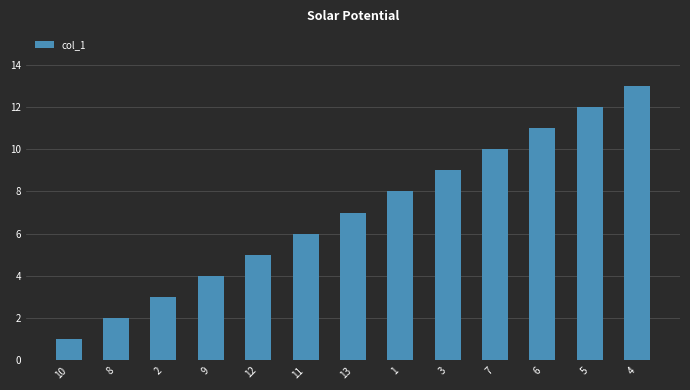

Is it true that the value at 5 is 12?

True